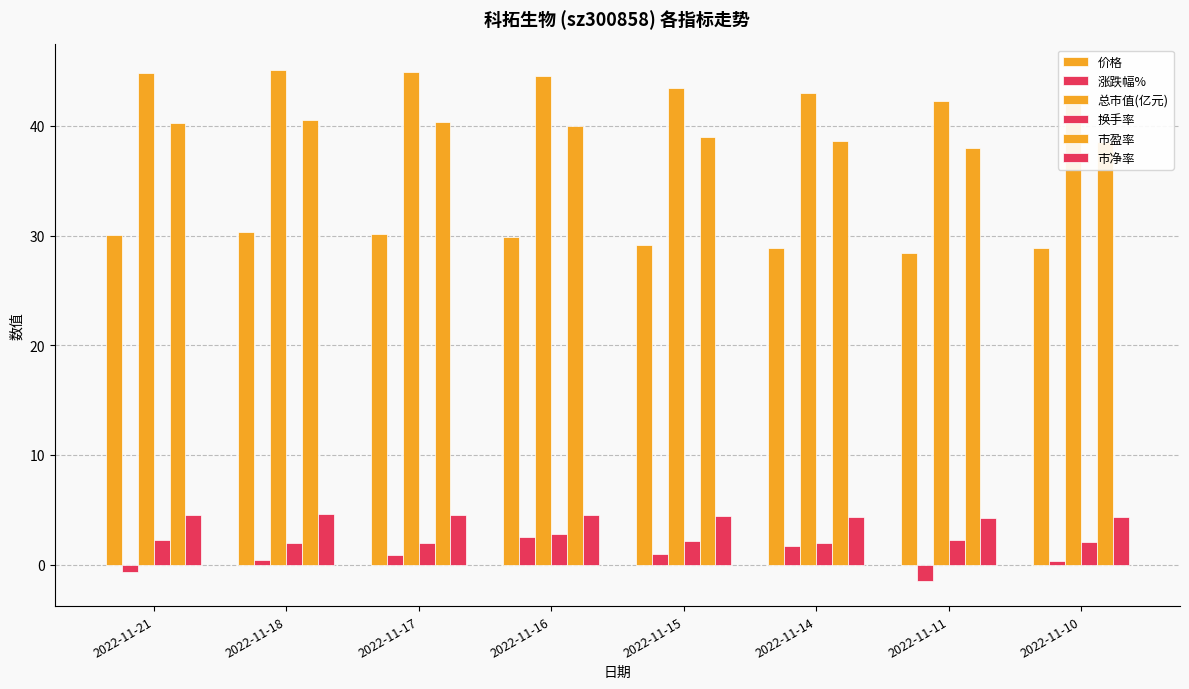

Reading right to left, extract all data points from this chart.

价格: 2022-11-10=28.8	2022-11-11=28.4	2022-11-14=28.9	2022-11-15=29.2	2022-11-16=29.9	2022-11-17=30.2	2022-11-18=30.3	2022-11-21=30.1
涨跌幅%: 2022-11-10=0.3	2022-11-11=-1.5	2022-11-14=1.7	2022-11-15=1.0	2022-11-16=2.5	2022-11-17=0.9	2022-11-18=0.4	2022-11-21=-0.7
总市值(亿元): 2022-11-10=43.0	2022-11-11=42.3	2022-11-14=43.0	2022-11-15=43.5	2022-11-16=44.5	2022-11-17=44.9	2022-11-18=45.1	2022-11-21=44.8
换手率: 2022-11-10=2.1	2022-11-11=2.2	2022-11-14=2.0	2022-11-15=2.1	2022-11-16=2.8	2022-11-17=1.9	2022-11-18=1.9	2022-11-21=2.2
市盈率: 2022-11-10=38.6	2022-11-11=38.0	2022-11-14=38.6	2022-11-15=39.0	2022-11-16=40.0	2022-11-17=40.4	2022-11-18=40.5	2022-11-21=40.2
市净率: 2022-11-10=4.4	2022-11-11=4.3	2022-11-14=4.4	2022-11-15=4.4	2022-11-16=4.5	2022-11-17=4.6	2022-11-18=4.6	2022-11-21=4.5